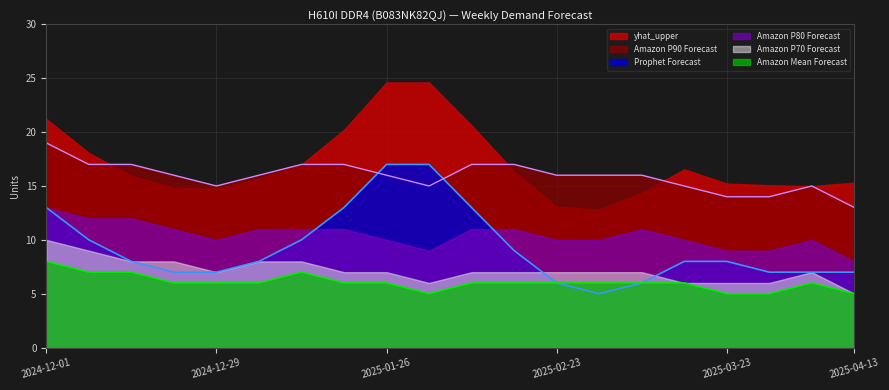

At which category is the sum across all series the highest?

2024-12-01